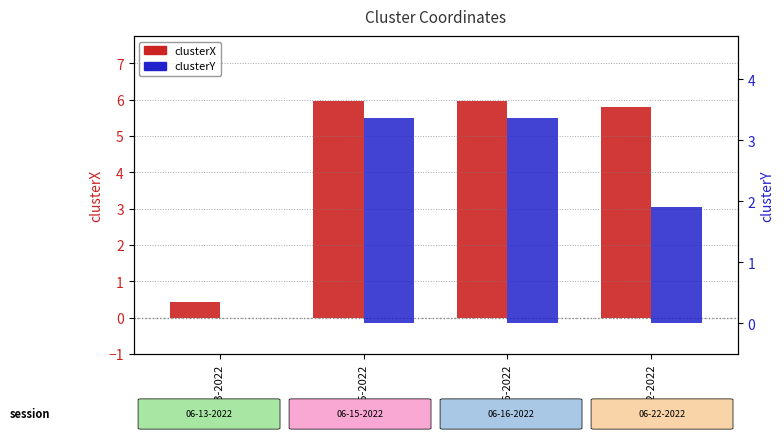

What is the average value of the clusterX series?

4.5